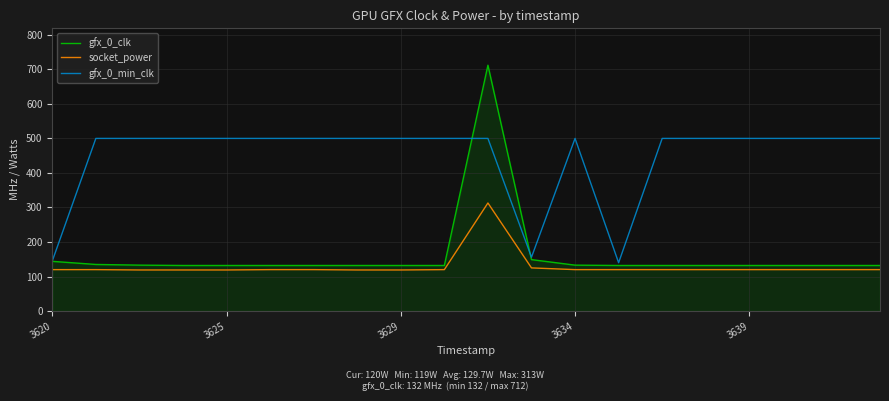

What is the greatest value displayed?

712